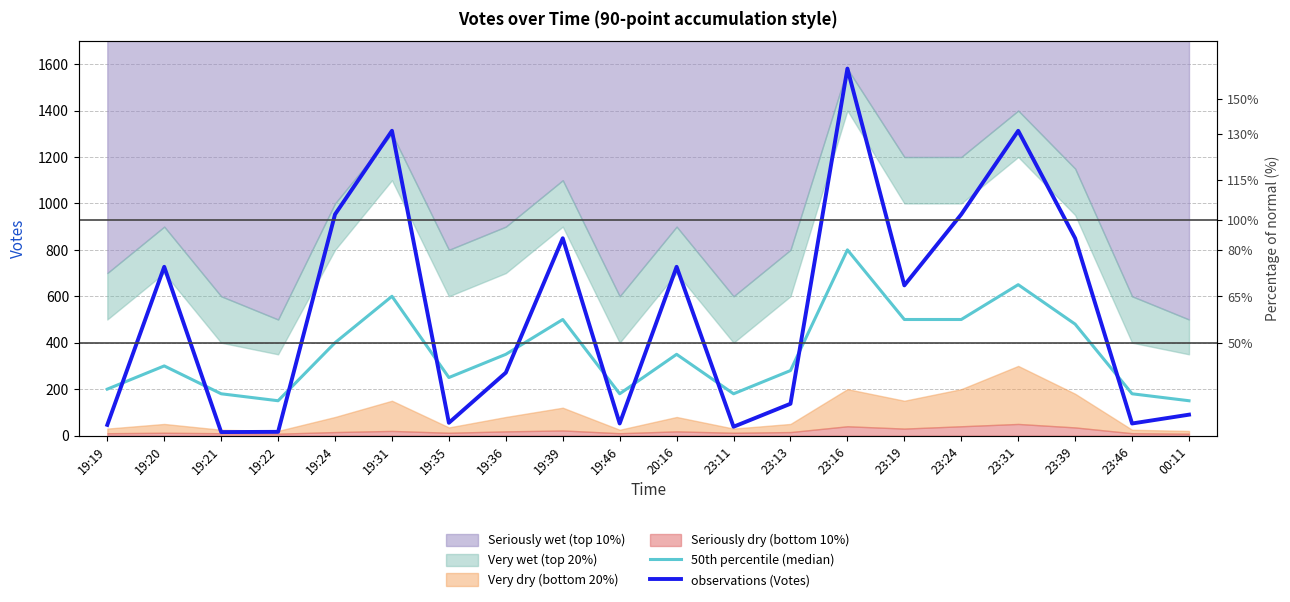

Where does the 50th percentile (median) series first go above 350?

19:24